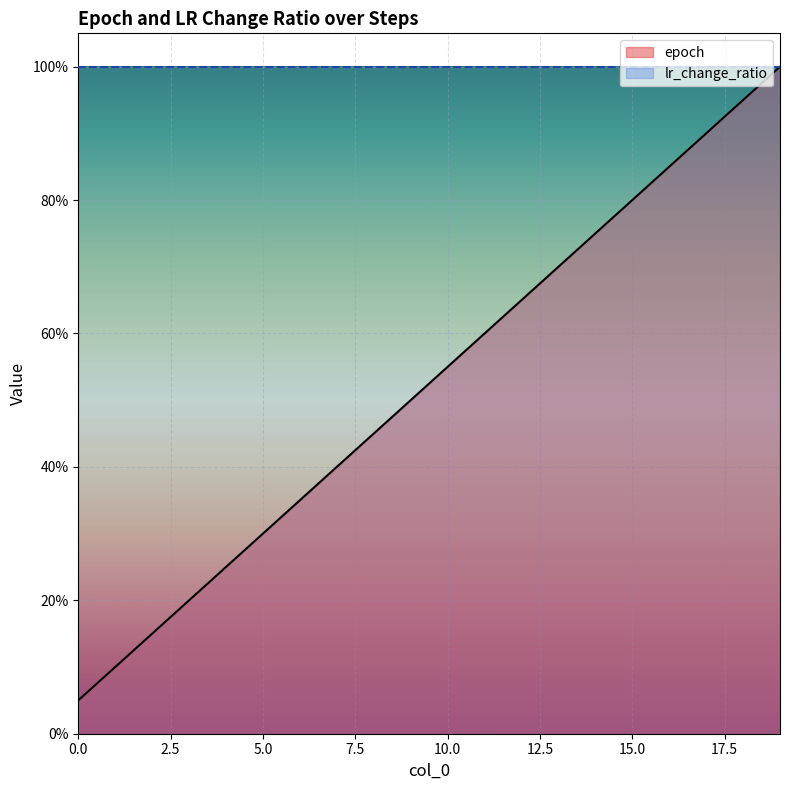

How many lines are shown in the chart?

1